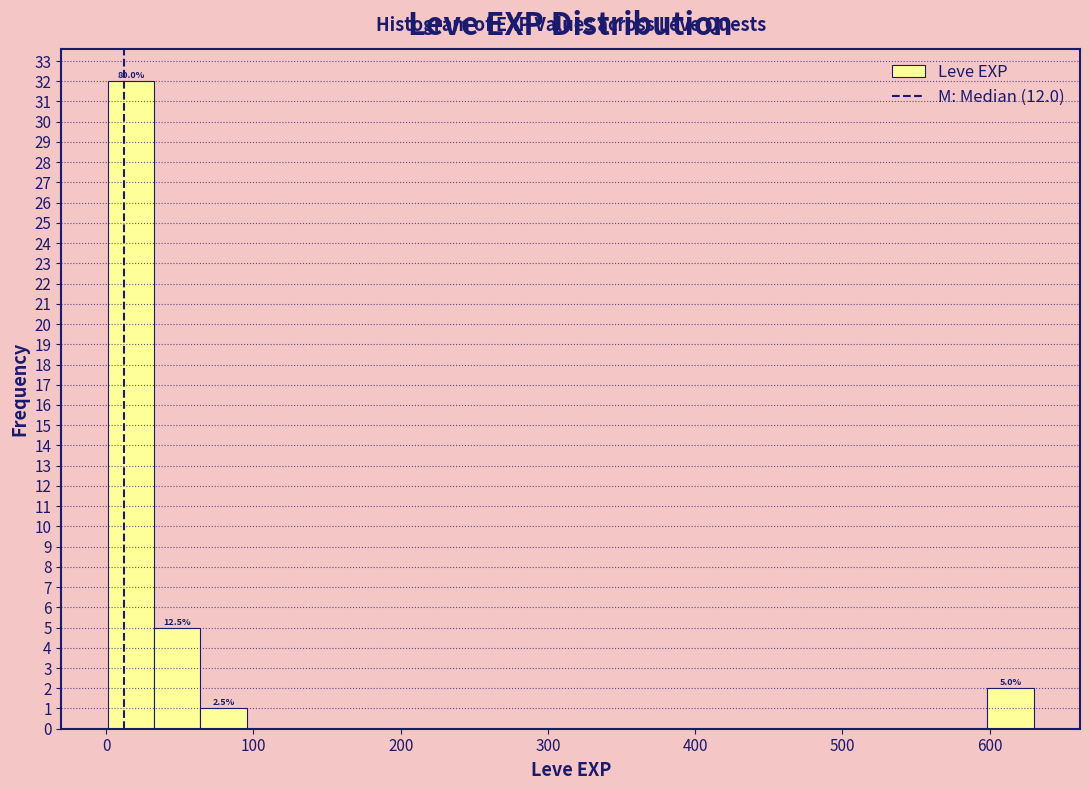

Read against the x-axis, roughly where is the centre of the tallest bar?

20